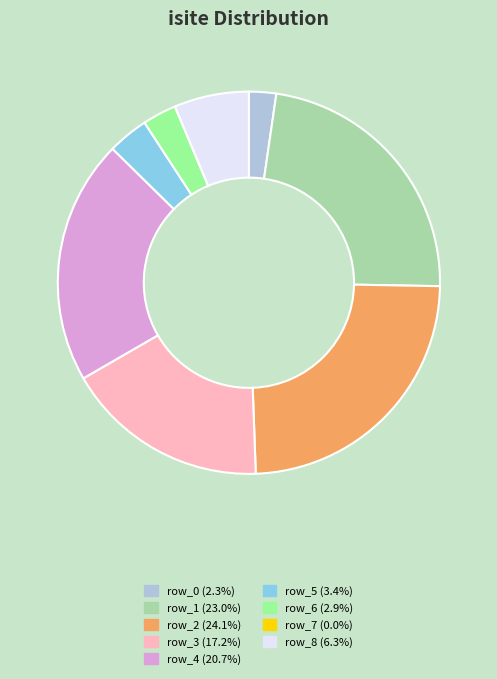

Do row_5 and row_3 together represent more than half of the pie?

No